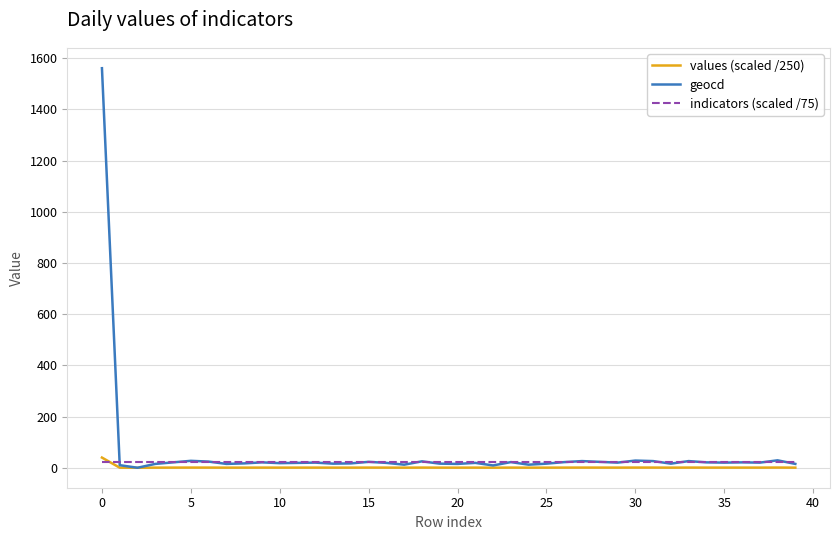

Which series has the largest range (max minus min)?

geocd